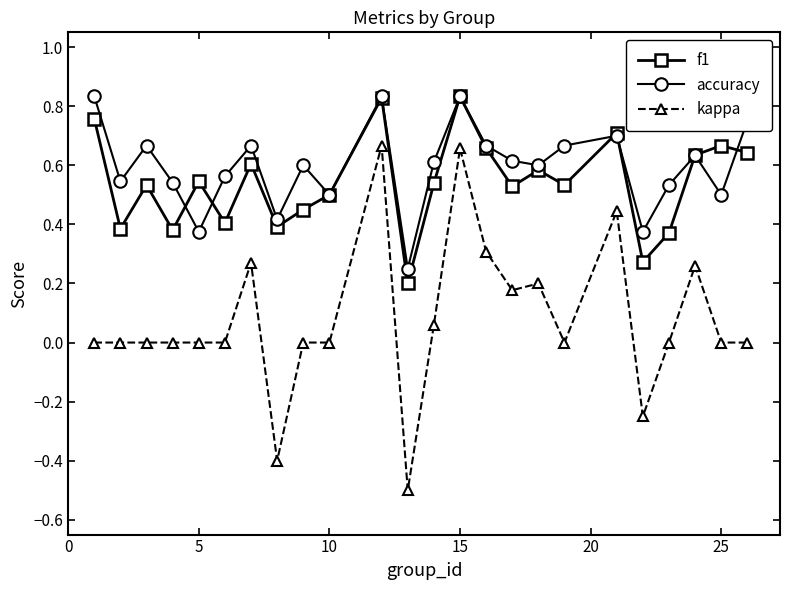

What is the sum of all kappa values?

1.9